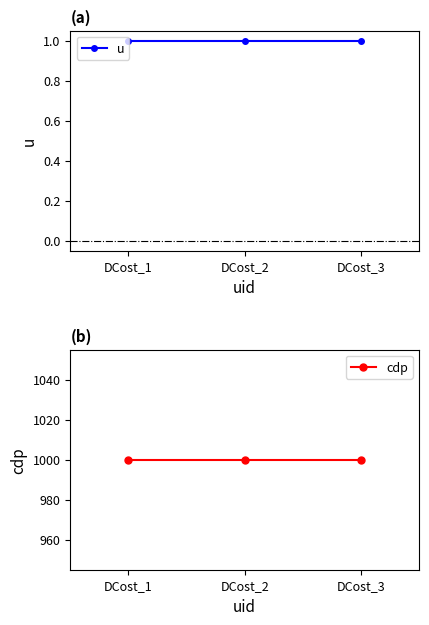

Which series has the widest spread of values?

u